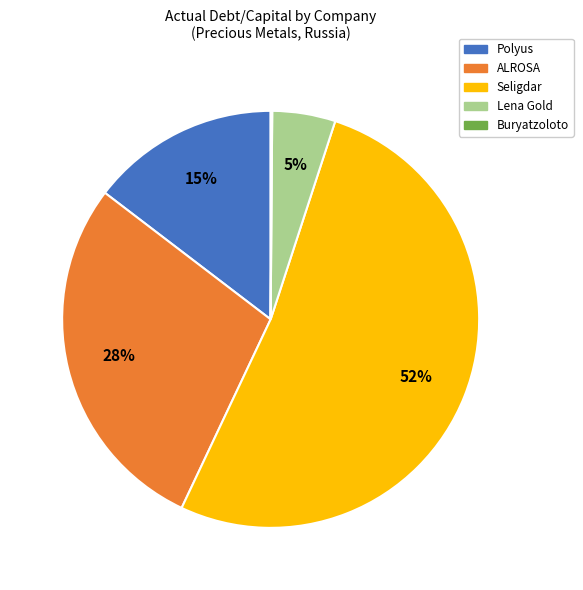

Between Polyus and Seligdar, which is larger?

Seligdar